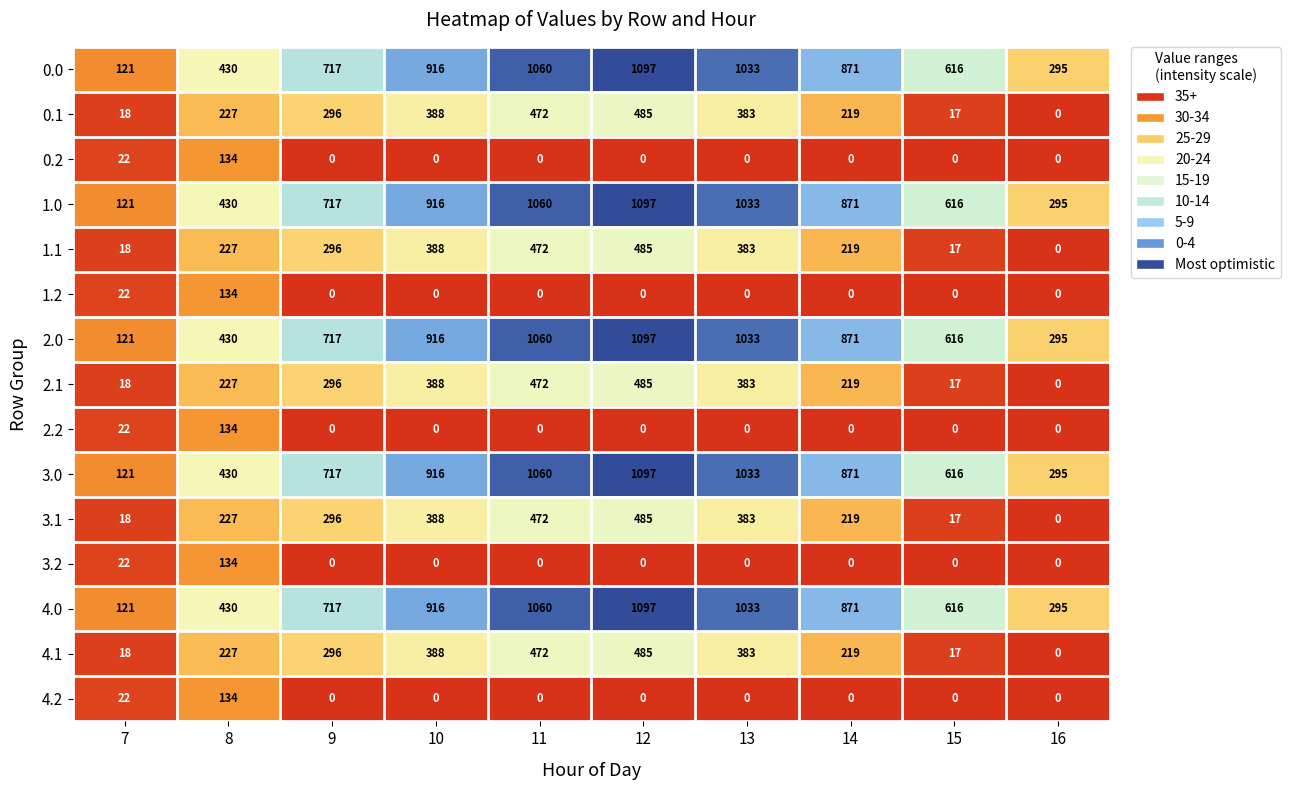

What is the average value of the 3.0 series?

716